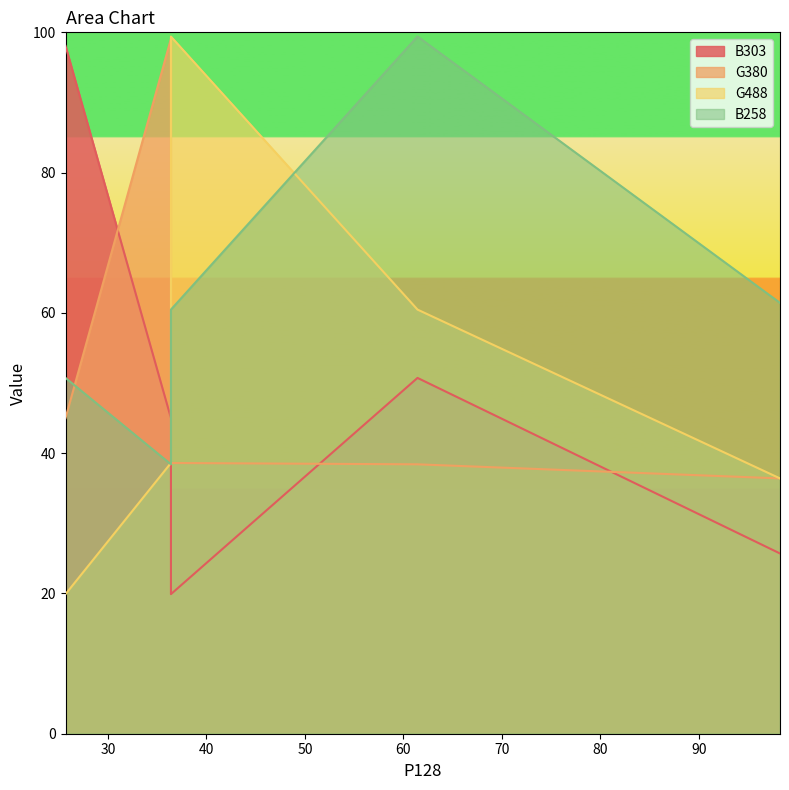

Reading left to right, what are all the values shown in this chart?

B303: 98.1	45.0	19.9	50.7	25.7
G380: 45.0	99.1	38.6	38.4	36.4
G488: 19.9	38.6	99.4	60.5	36.4
B258: 50.7	38.4	60.5	99.4	61.4